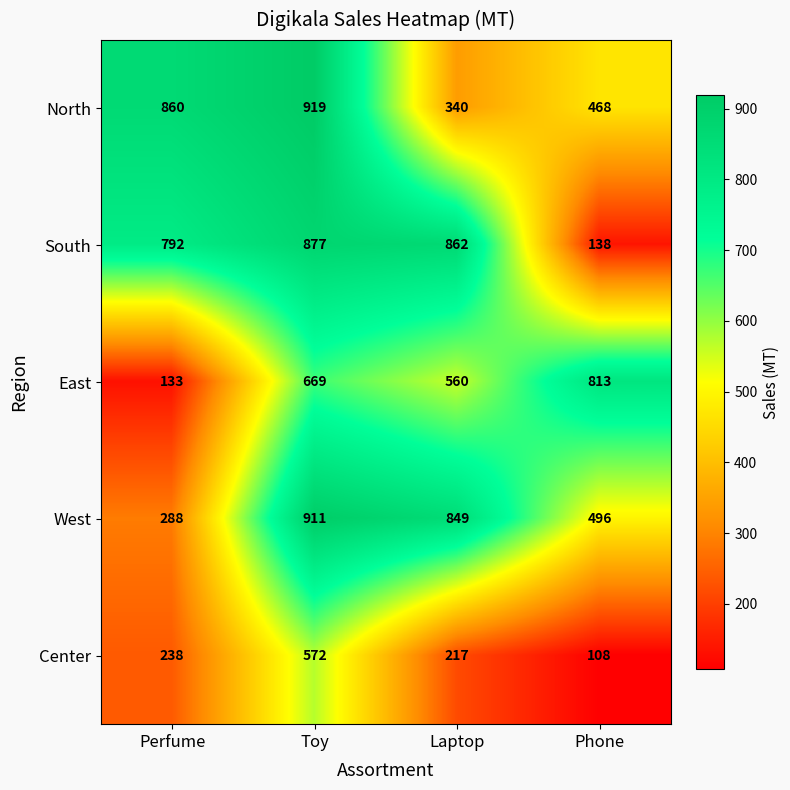

What is the sum of all North values?

2587